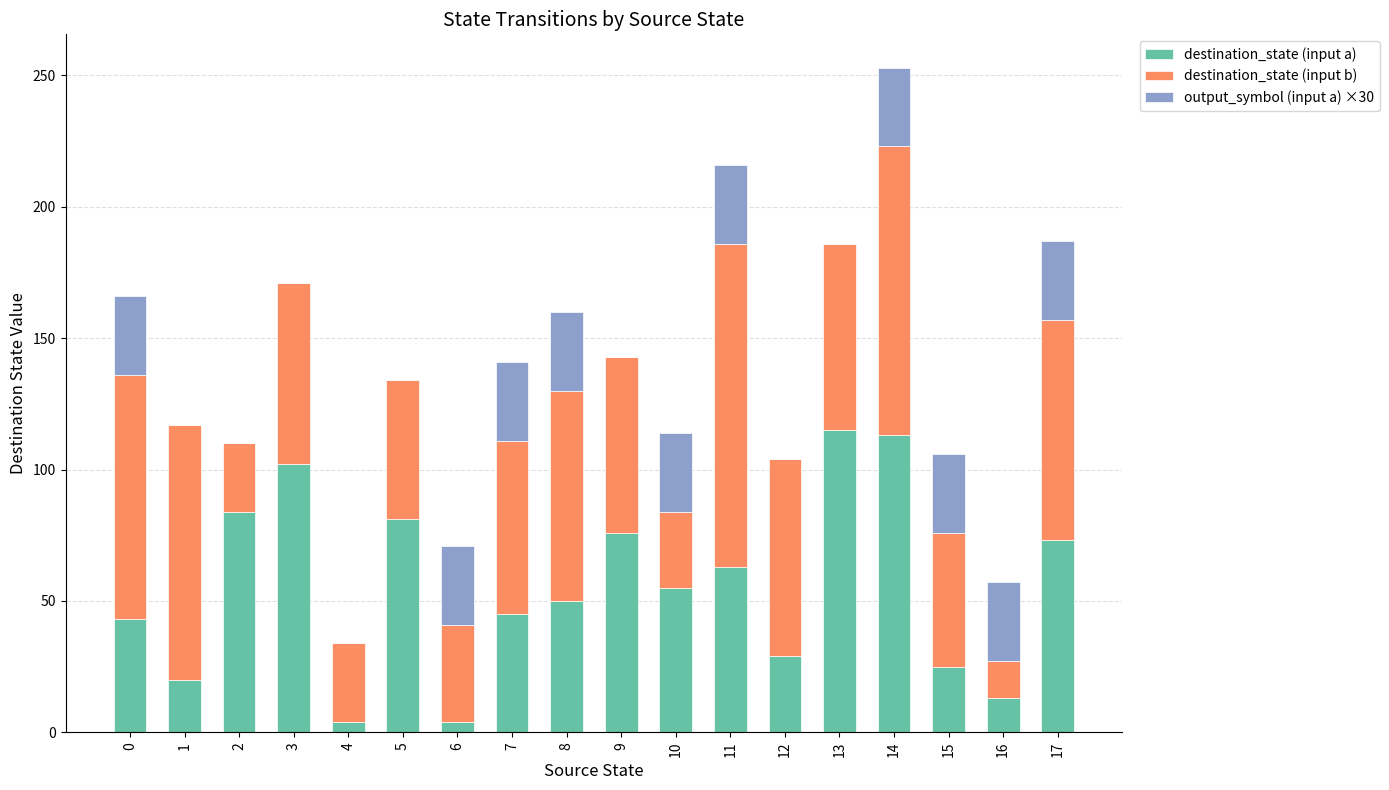

What is the maximum value for destination_state (input a)?

115